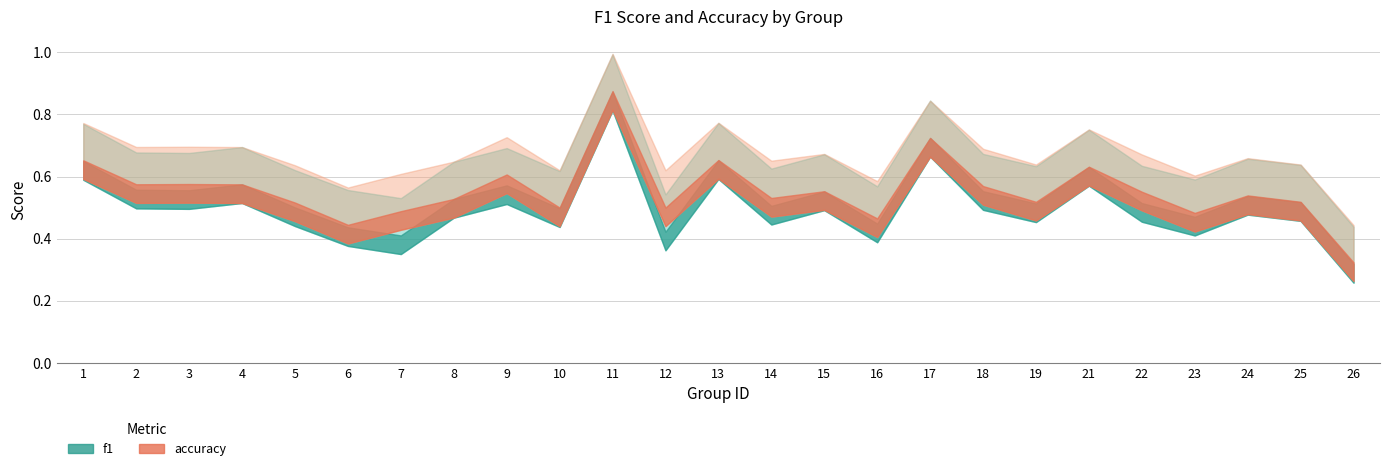

Is the value of f1 at 12 greater than the value of accuracy at 10?

No